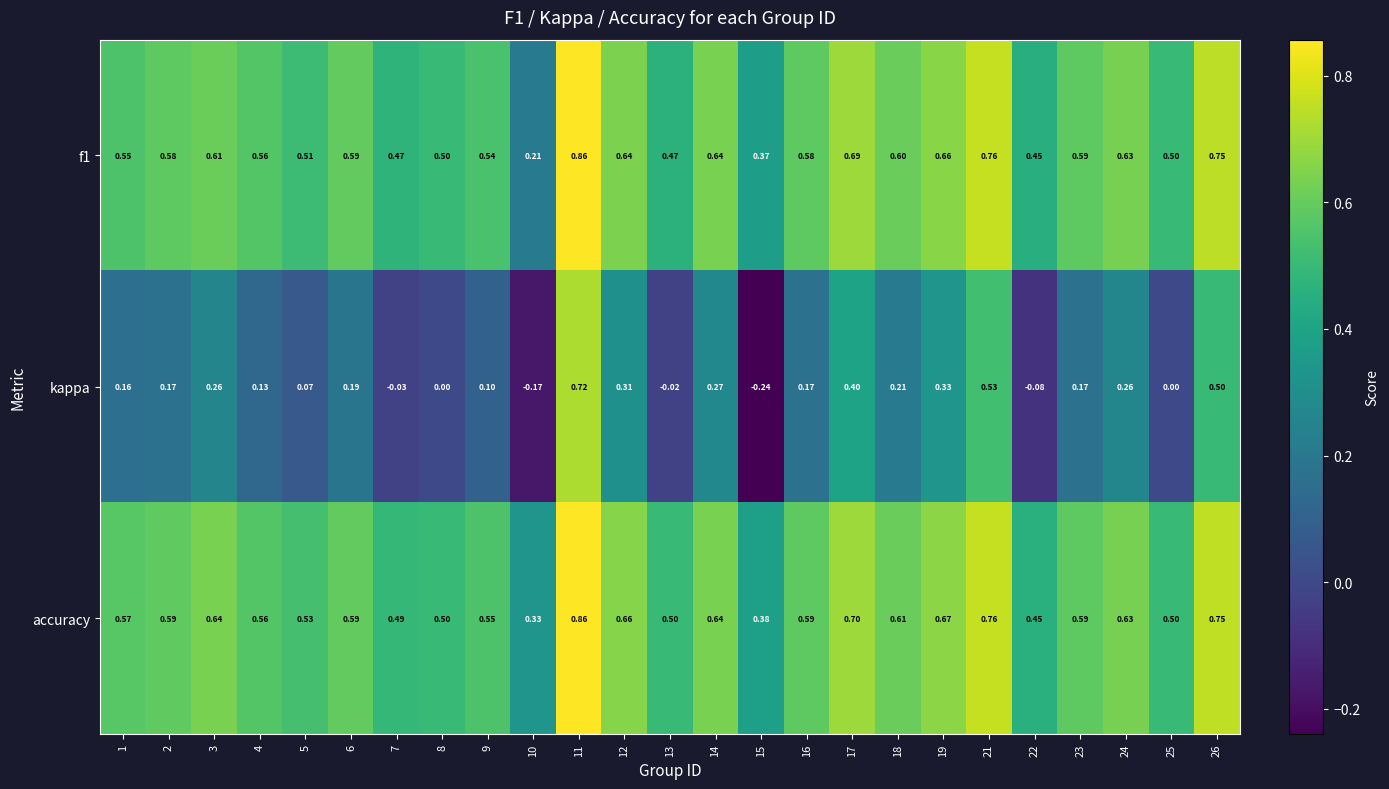

Which series has the largest range (max minus min)?

kappa